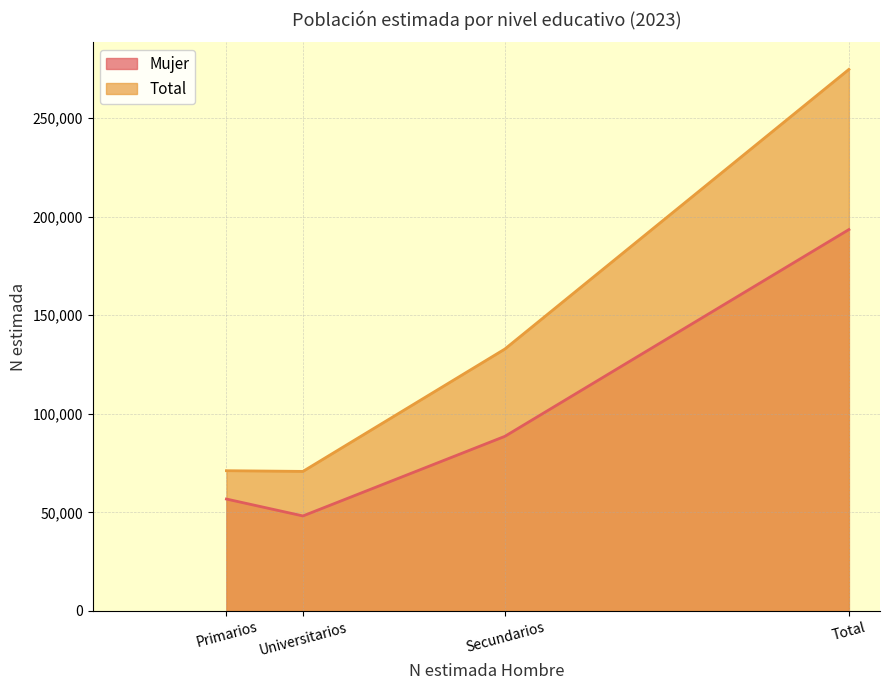

What is the approximate value of Mujer at Total?

193469